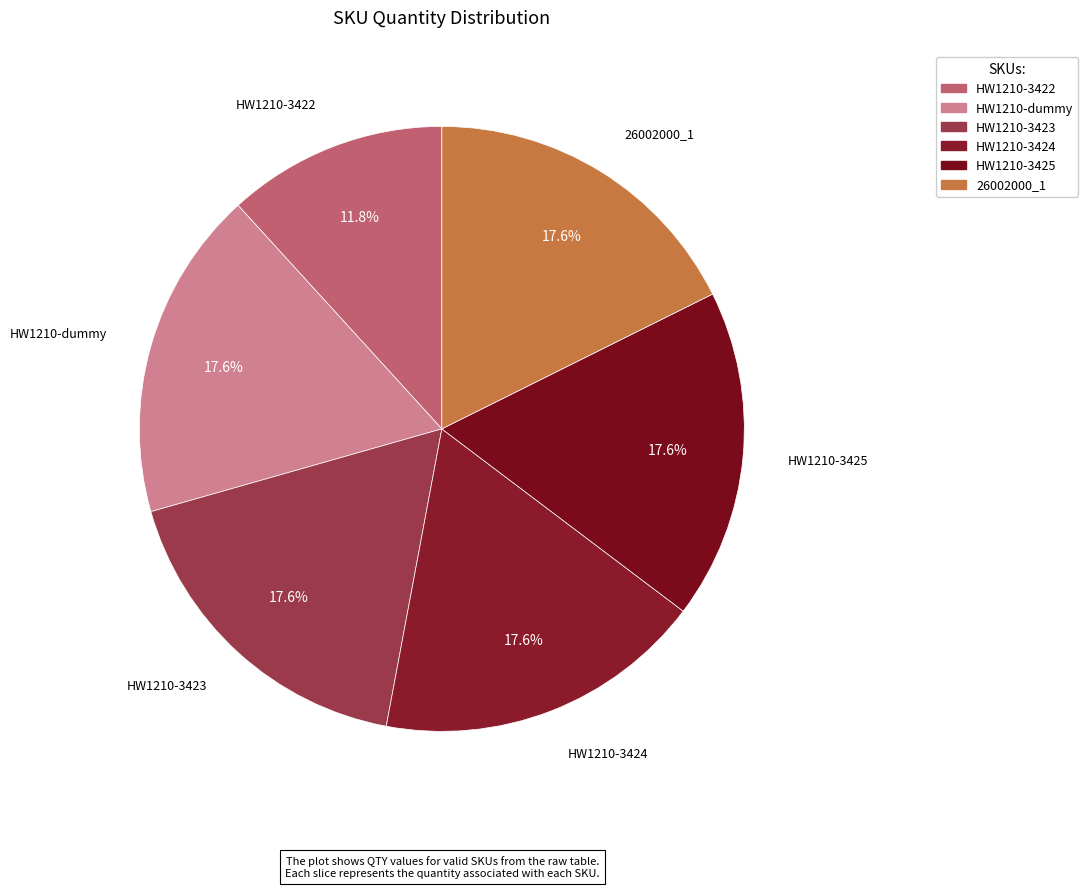

To the nearest percent, what percentage of the pie is HW1210-3425?

18%